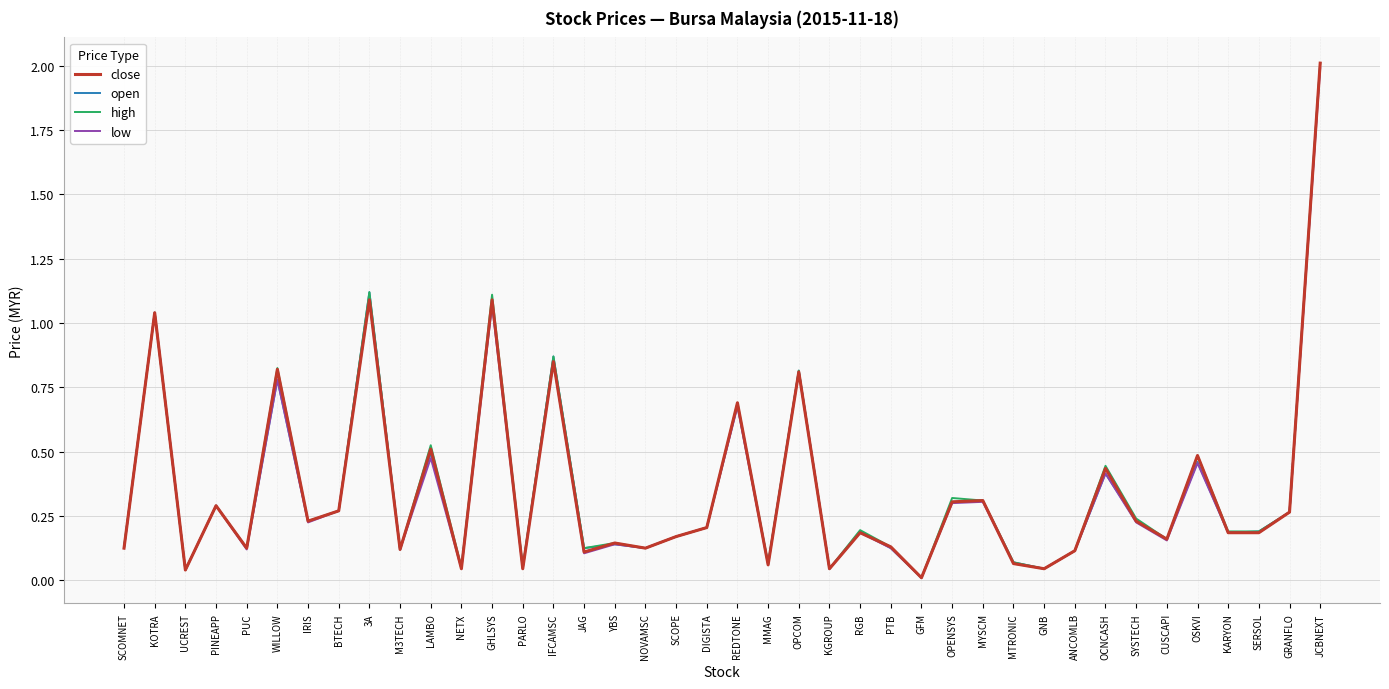

What position from the right is NOVAMSC?

23